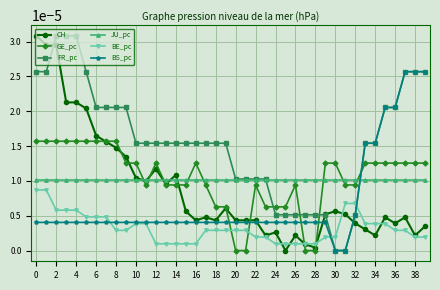

Which series has the largest total across all categories?

FR_pc